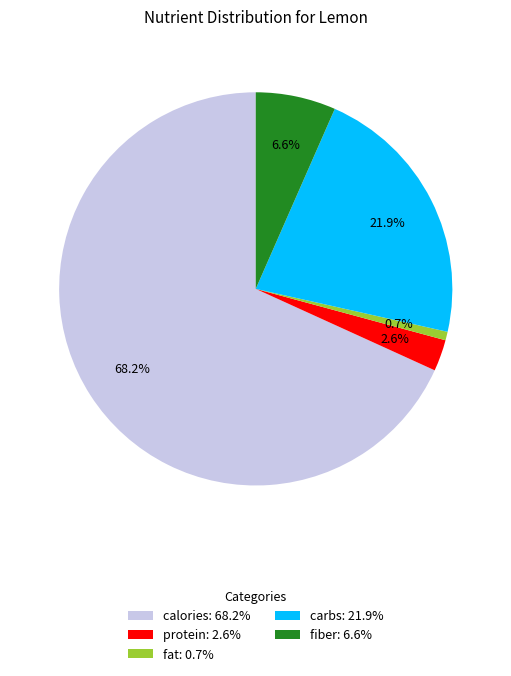

Is there any slice that represents more than half of the pie?

Yes